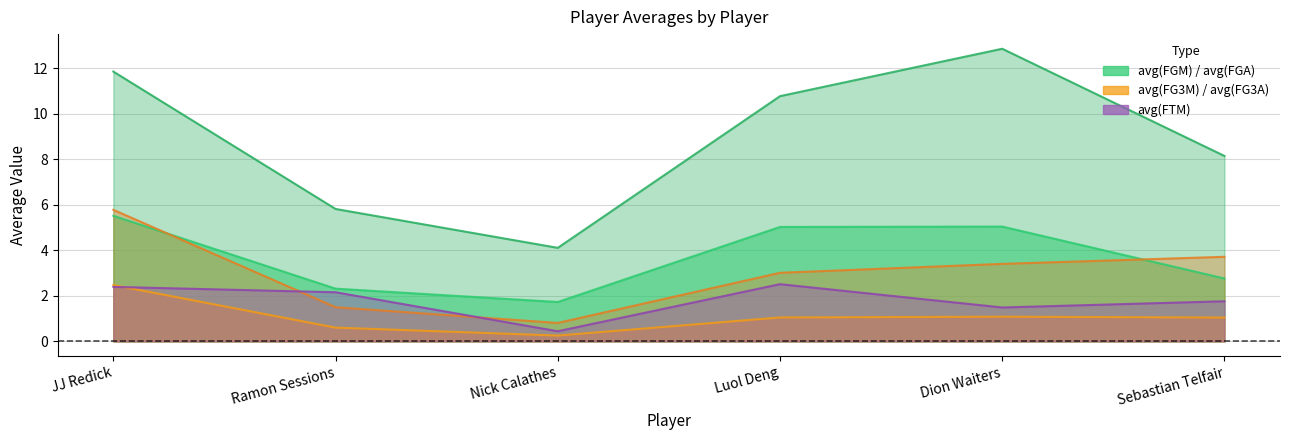

Between Luol Deng and Sebastian Telfair, which series saw the biggest shift?

avg(FGA)